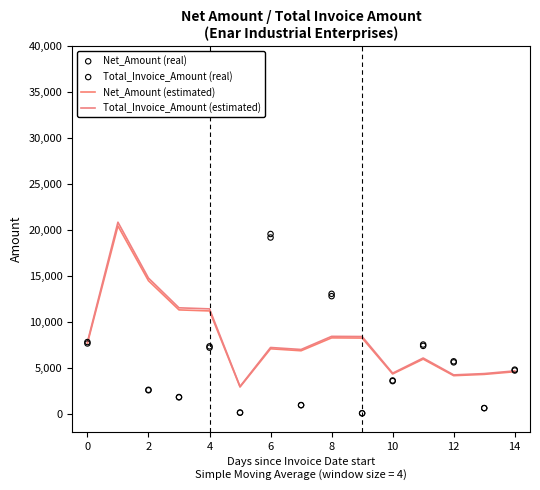

Which series contains the lowest Y value?

Net_Amount (real)